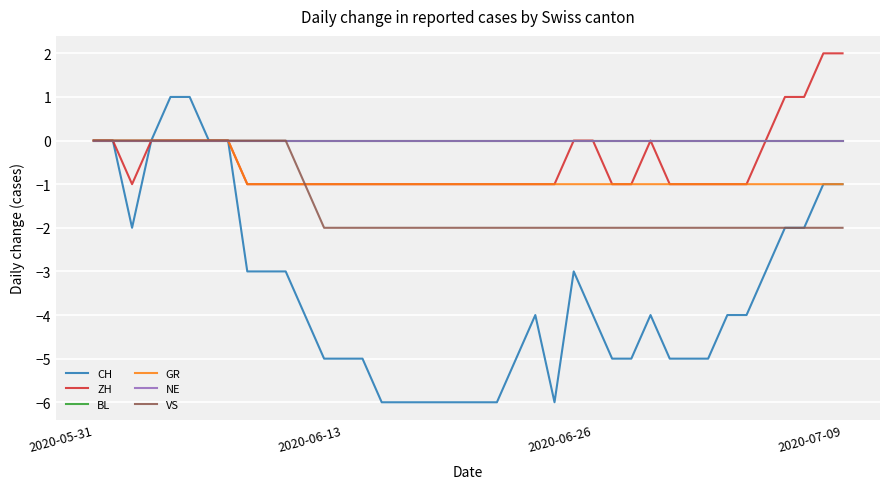

What is the maximum value shown in the chart?

2